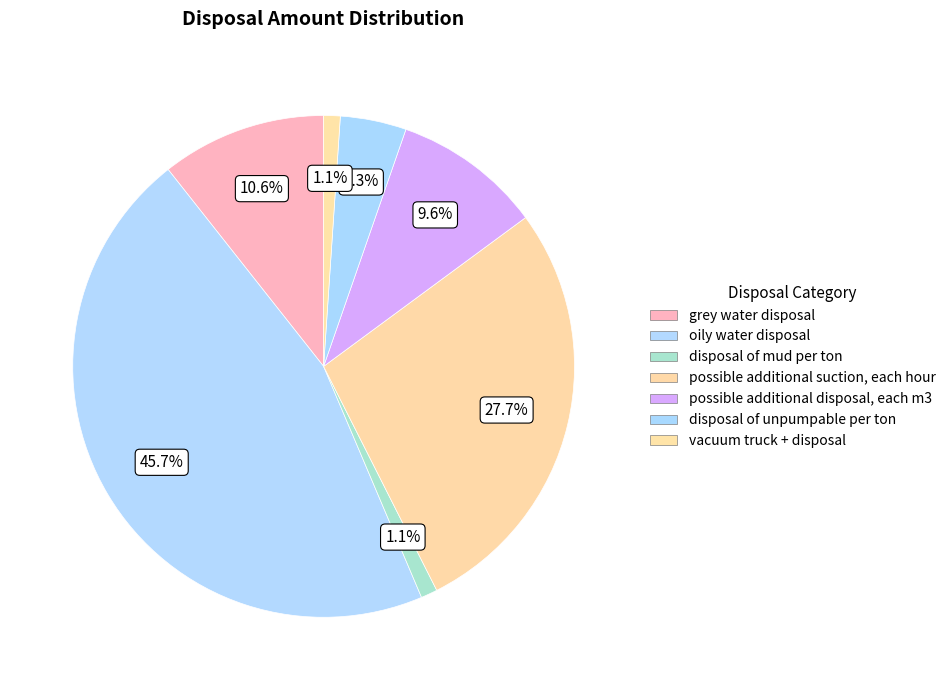

How many slices are in this pie chart?

7